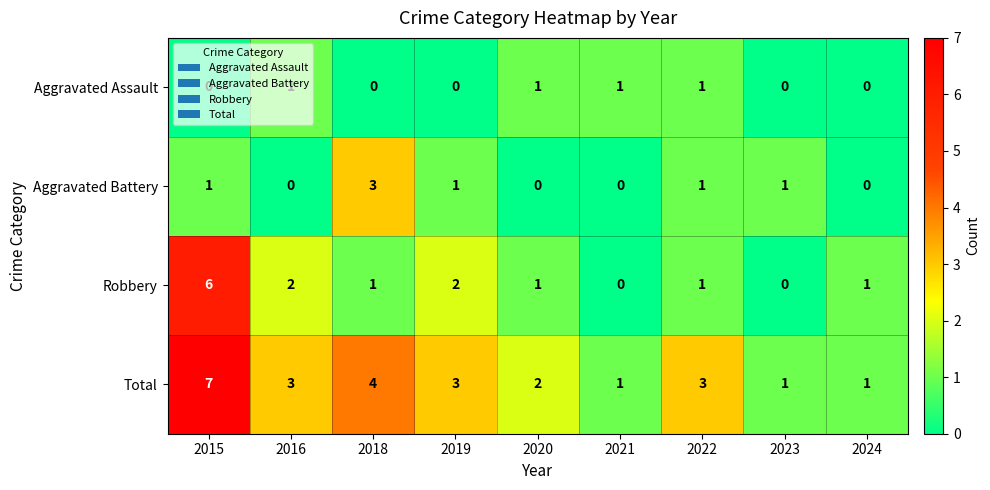

How many values in Aggravated Assault are above zero?

4